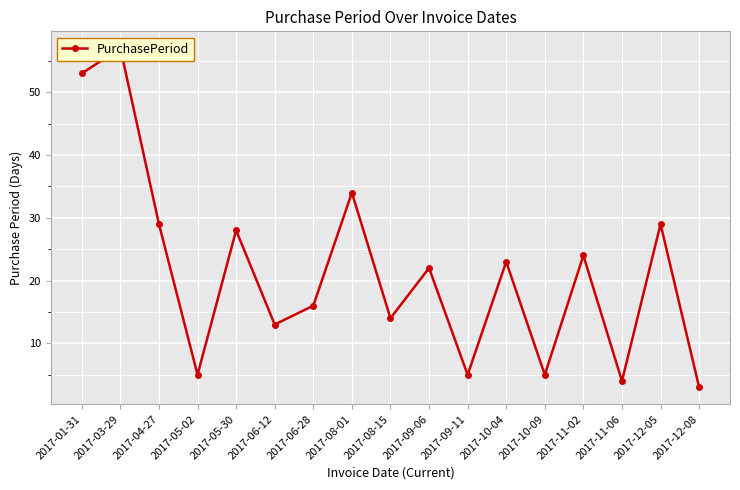

What is the difference between the maximum and minimum values?

54